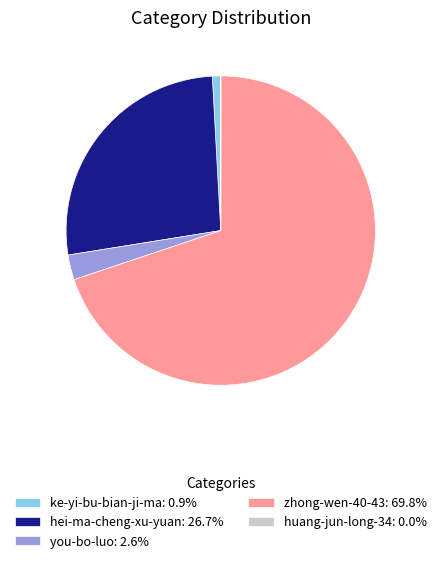

Do ke-yi-bu-bian-ji-ma: 0.9% and you-bo-luo: 2.6% together represent more than half of the pie?

No